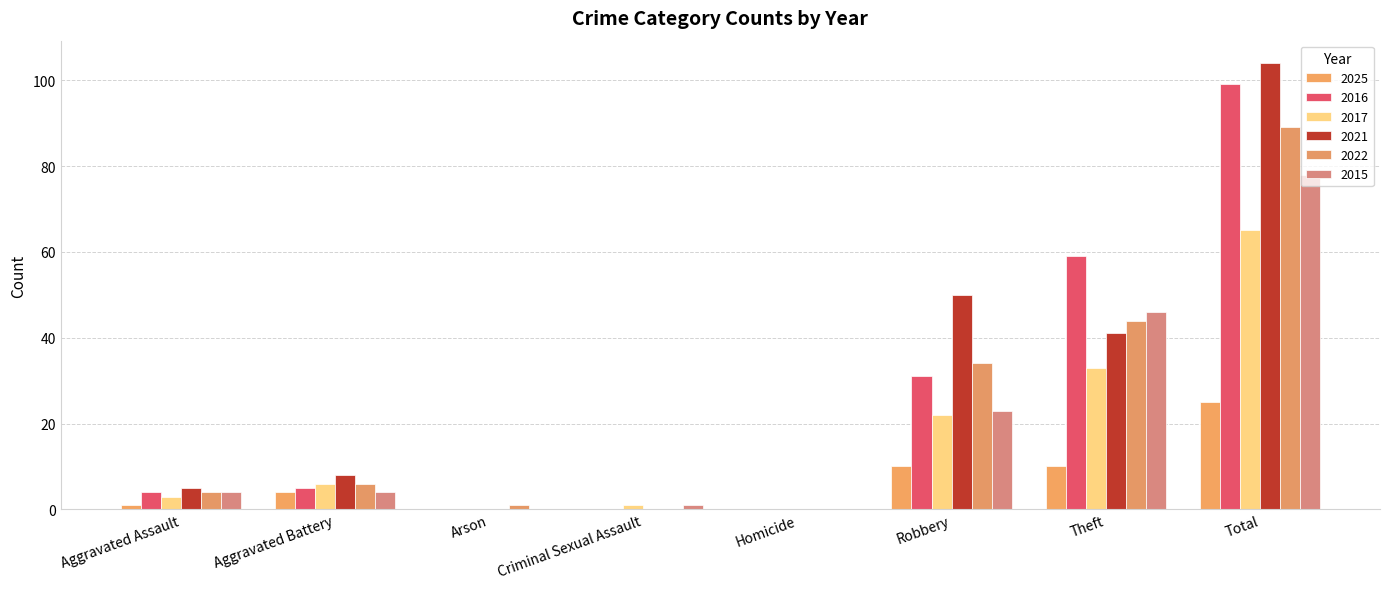

Reading left to right, list all the values displayed in this chart.

2025: 1	4	0	0	0	10	10	25
2016: 4	5	0	0	0	31	59	99
2017: 3	6	0	1	0	22	33	65
2021: 5	8	0	0	0	50	41	104
2022: 4	6	1	0	0	34	44	89
2015: 4	4	0	1	0	23	46	78